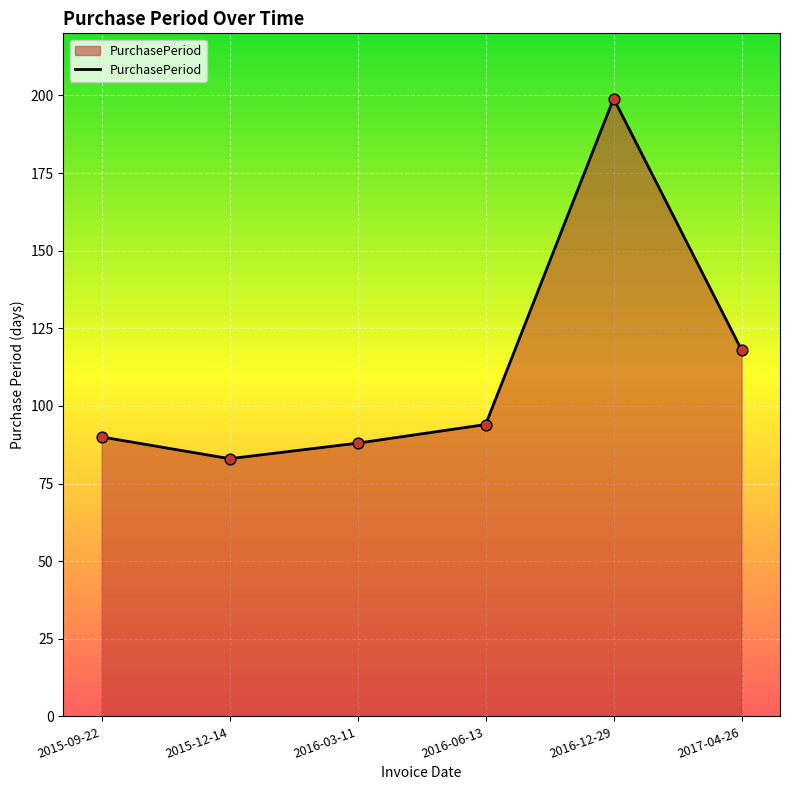

Between 2016-03-11 and 2016-06-13, which is larger?

2016-06-13